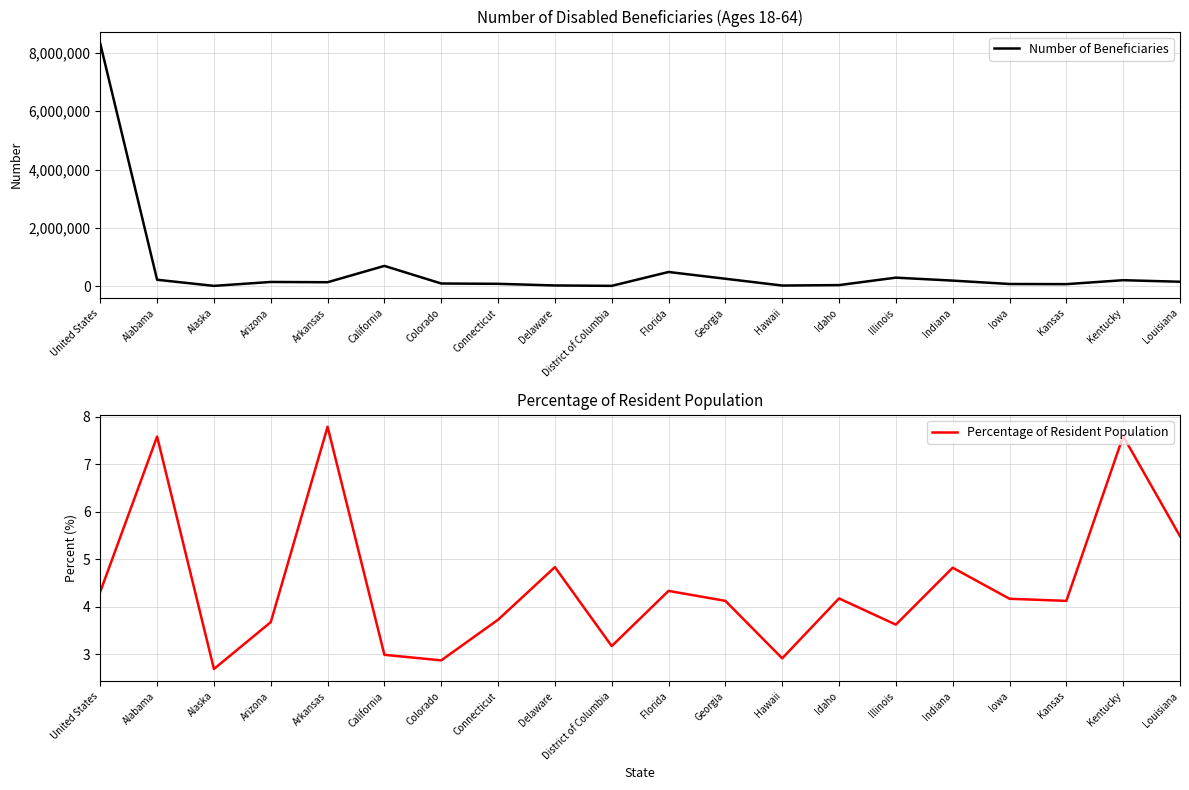

How many data points does each series have?

20